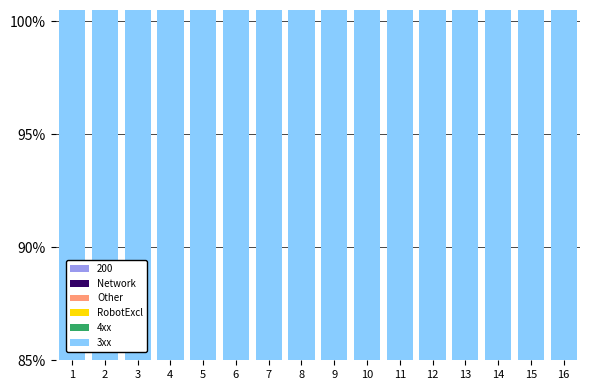

How many bars are there in each group?

5